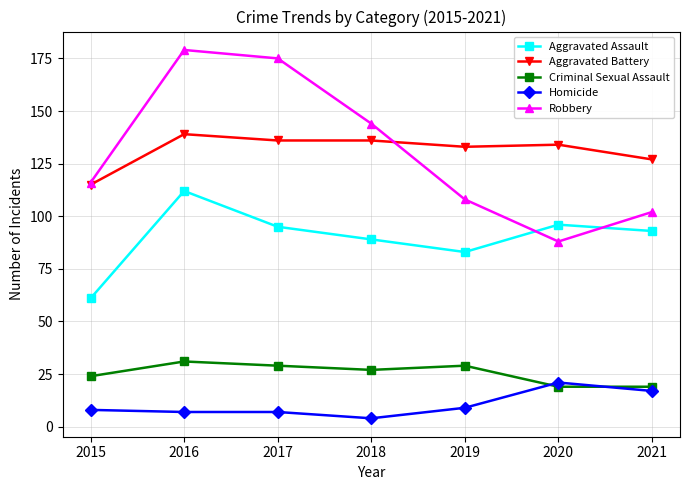

At which label does Aggravated Battery first exceed 134?

2016